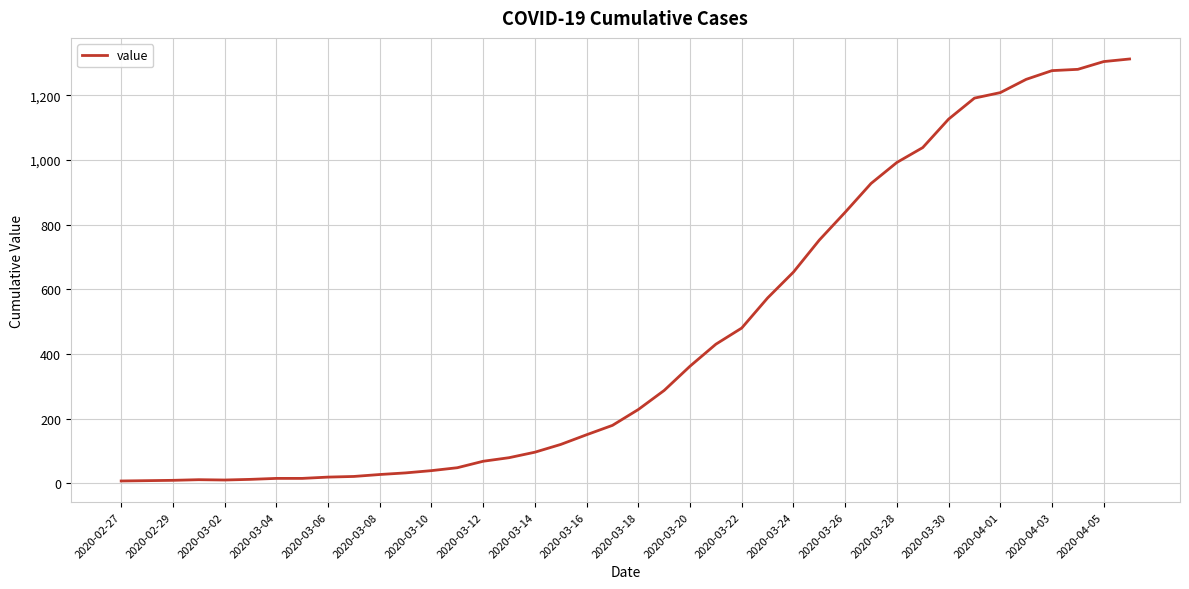

What is the maximum value shown in the chart?

1312